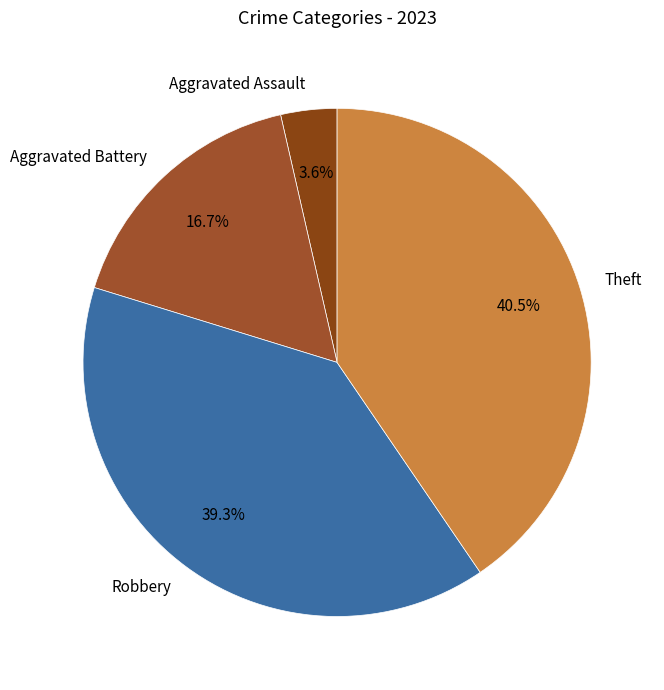

What is the smallest slice in the pie chart?

Aggravated Assault